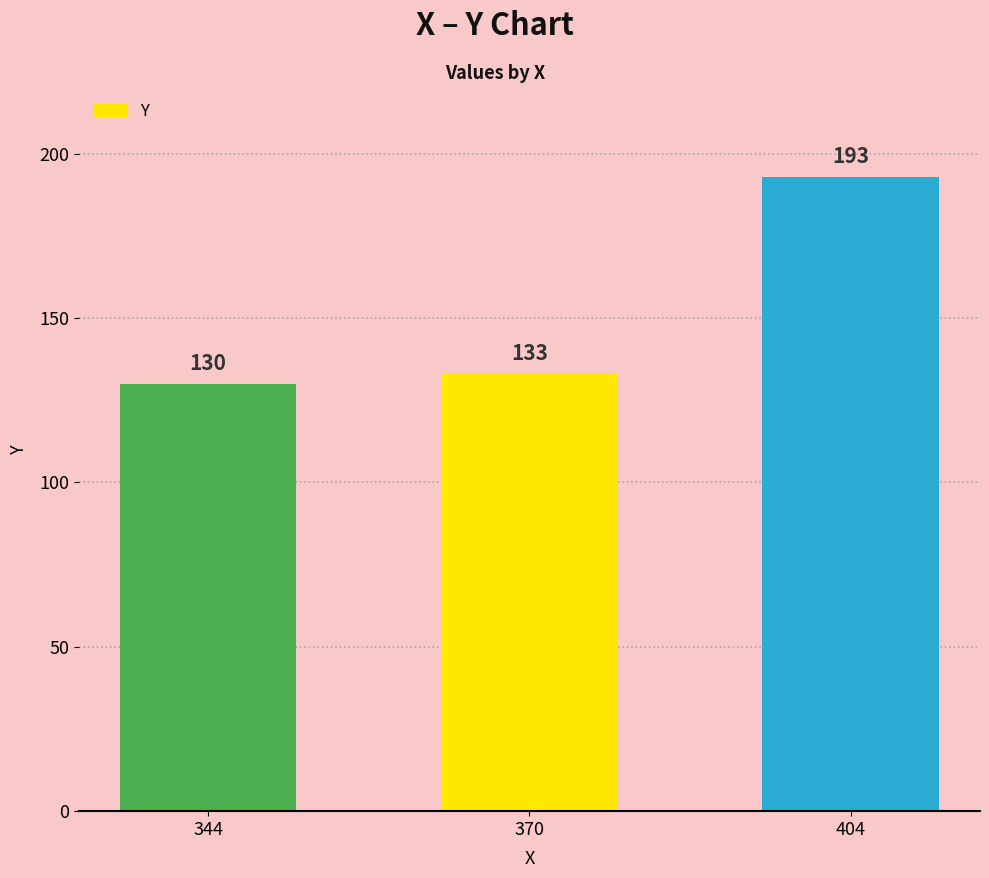

Rank the categories by value from highest to lowest.

404, 370, 344